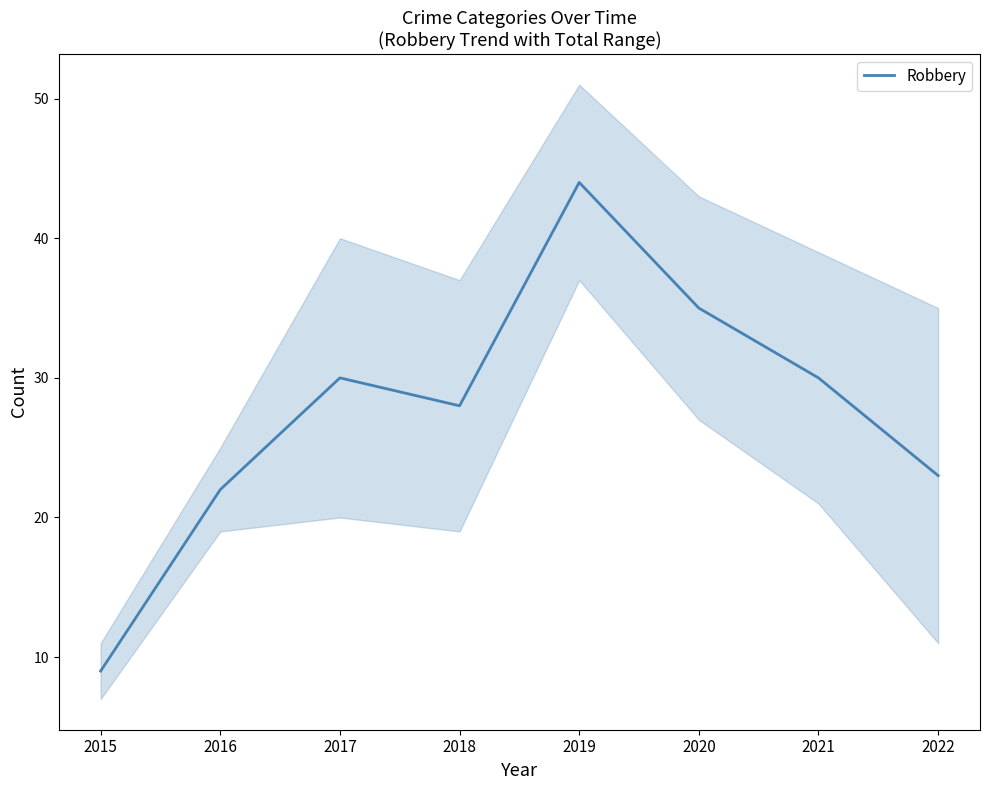

Reading right to left, list all the values displayed in this chart.

23	30	35	44	28	30	22	9